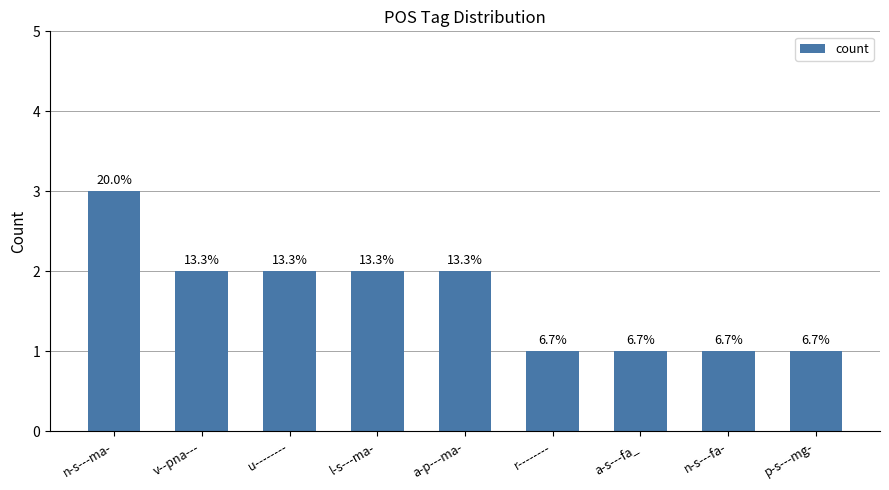

How many bars are there in total?

9